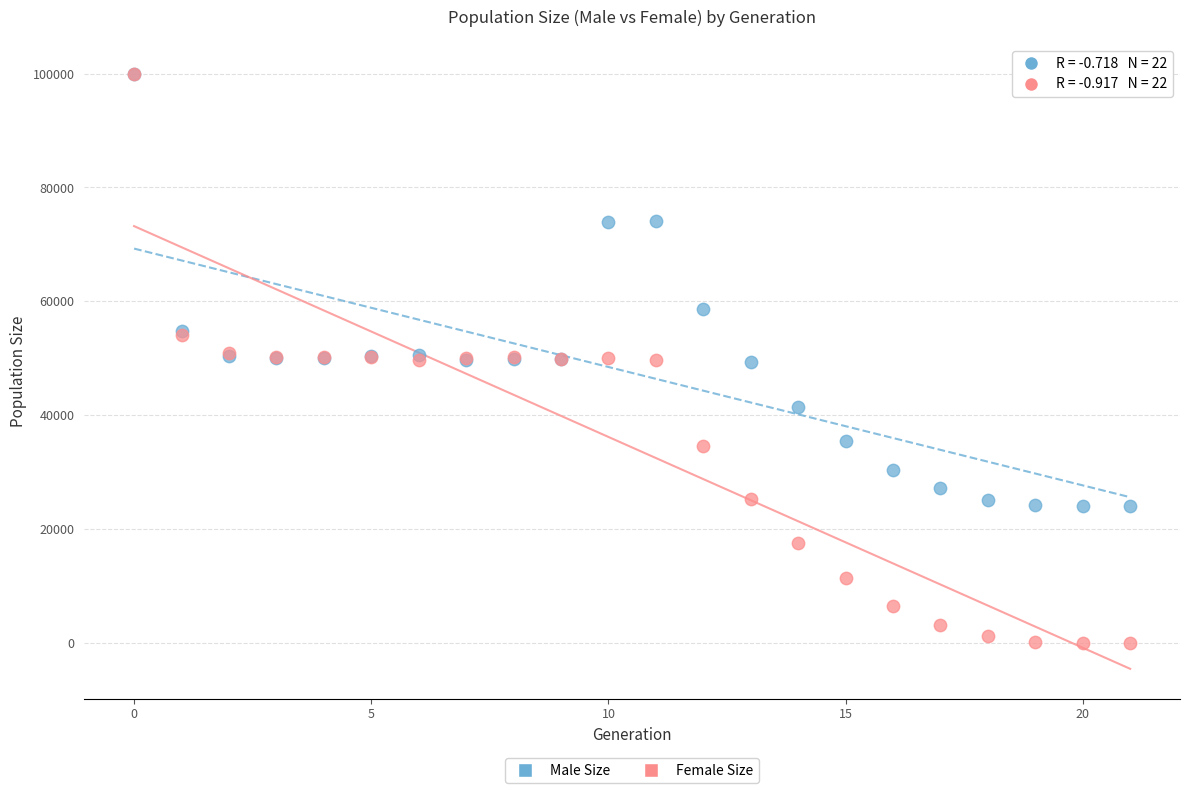

In the Male Size series, what Y value is closest to 61972?

58705